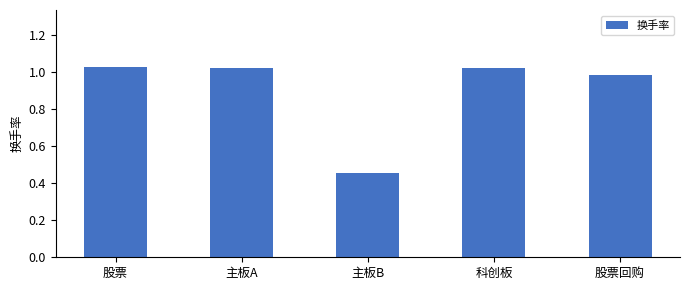

Count the number of data series in this chart.

1